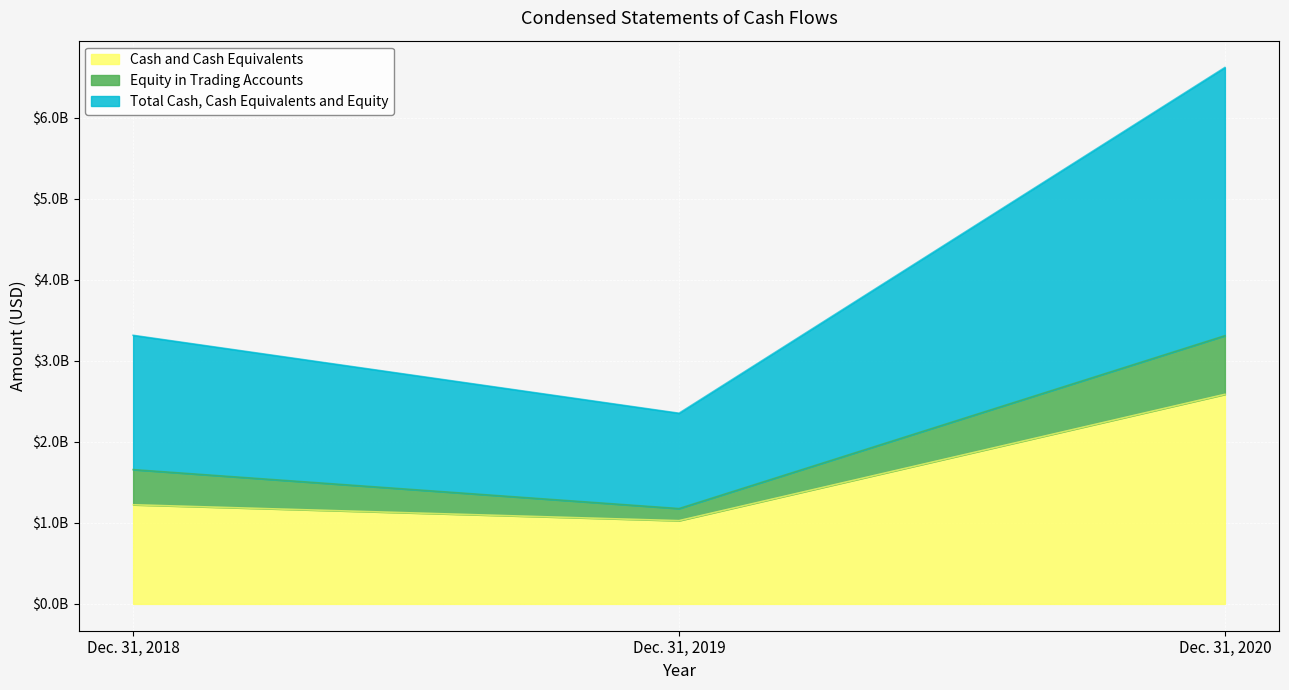

What are all the series names shown in the legend?

Cash and Cash Equivalents, Equity in Trading Accounts, Total Cash, Cash Equivalents and Equity